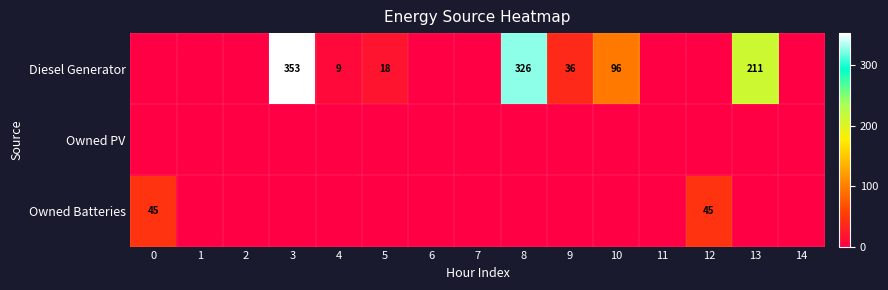

The row_1 series shows 0 at 14. True or false?

True